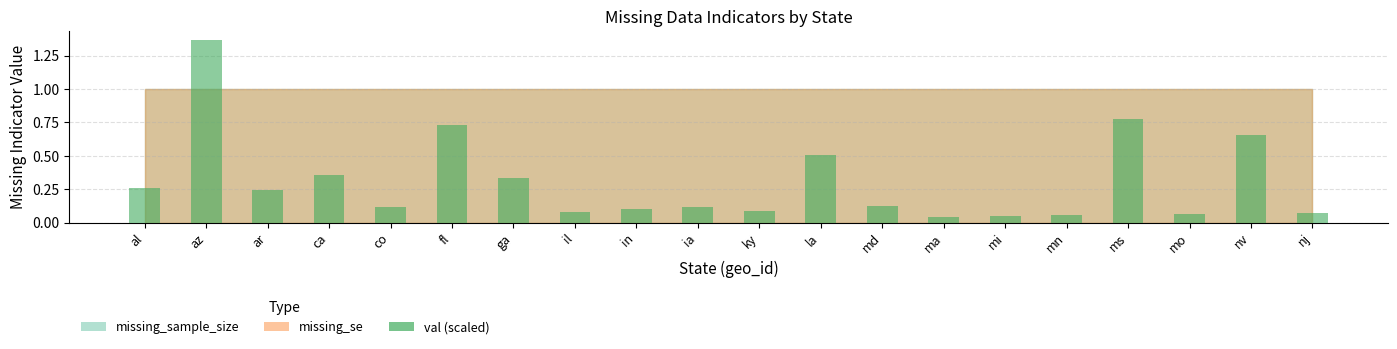

What is the change in value from ky to ms?

+0.7